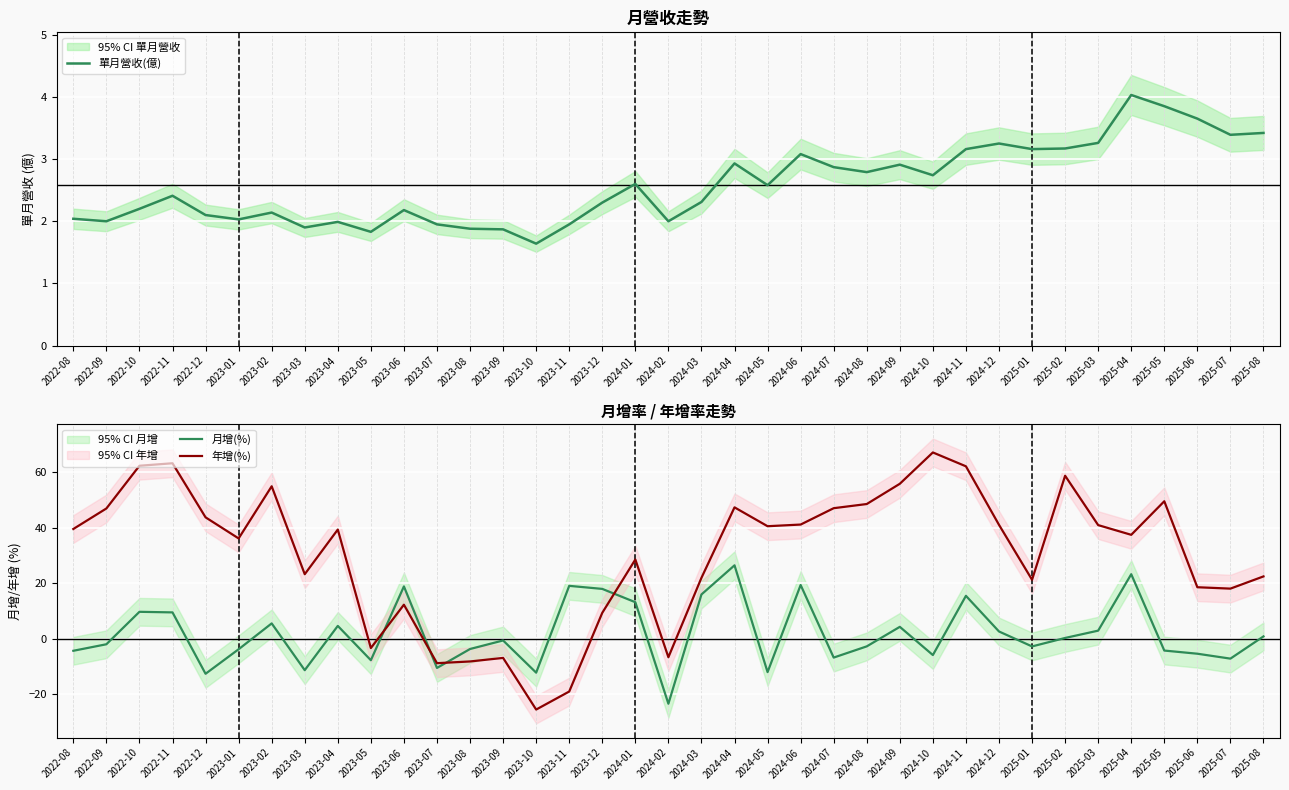

At which label does 單月營收(億) first exceed 2?

2022-08